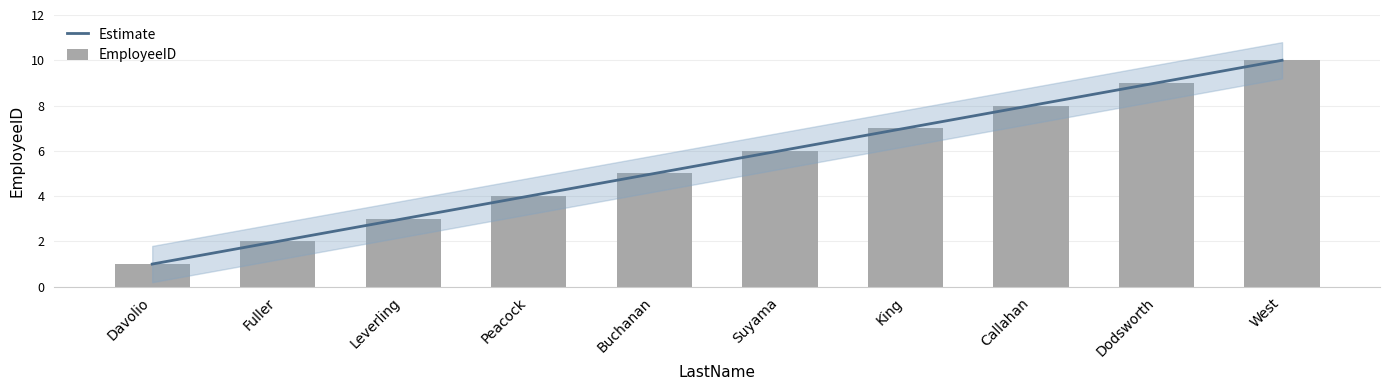

What is the ratio of the value at West to the value at Suyama?

1.7